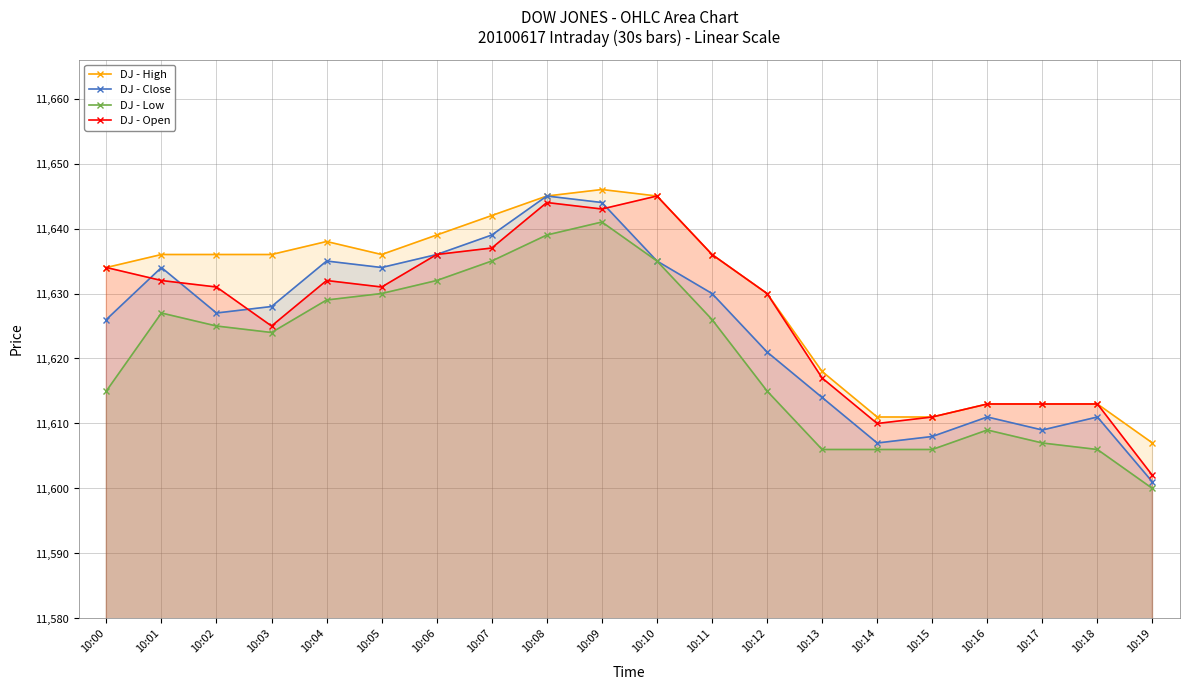

Reading left to right, what are all the values shown in this chart?

DJ - High: 10:00=11634	10:01=11636	10:02=11636	10:03=11636	10:04=11638	10:05=11636	10:06=11639	10:07=11642	10:08=11645	10:09=11646	10:10=11645	10:11=11636	10:12=11630	10:13=11618	10:14=11611	10:15=11611	10:16=11613	10:17=11613	10:18=11613	10:19=11607
DJ - Close: 10:00=11626	10:01=11634	10:02=11627	10:03=11628	10:04=11635	10:05=11634	10:06=11636	10:07=11639	10:08=11645	10:09=11644	10:10=11635	10:11=11630	10:12=11621	10:13=11614	10:14=11607	10:15=11608	10:16=11611	10:17=11609	10:18=11611	10:19=11601
DJ - Low: 10:00=11615	10:01=11627	10:02=11625	10:03=11624	10:04=11629	10:05=11630	10:06=11632	10:07=11635	10:08=11639	10:09=11641	10:10=11635	10:11=11626	10:12=11615	10:13=11606	10:14=11606	10:15=11606	10:16=11609	10:17=11607	10:18=11606	10:19=11600
DJ - Open: 10:00=11634	10:01=11632	10:02=11631	10:03=11625	10:04=11632	10:05=11631	10:06=11636	10:07=11637	10:08=11644	10:09=11643	10:10=11645	10:11=11636	10:12=11630	10:13=11617	10:14=11610	10:15=11611	10:16=11613	10:17=11613	10:18=11613	10:19=11602